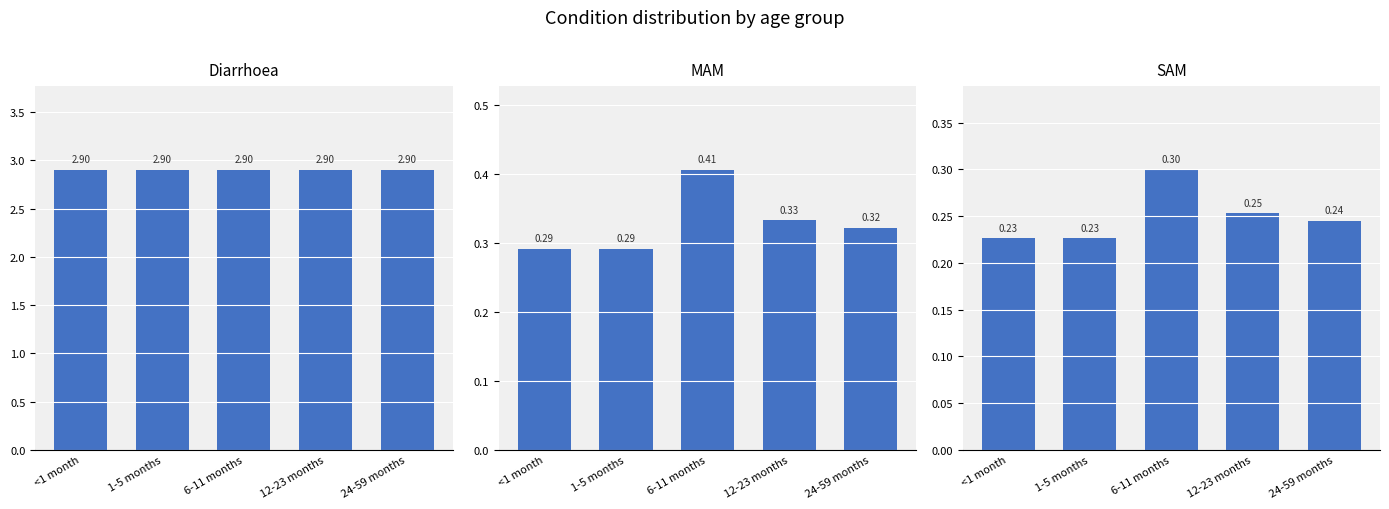

Which has a higher value, 1-5 months or 24-59 months?

1-5 months